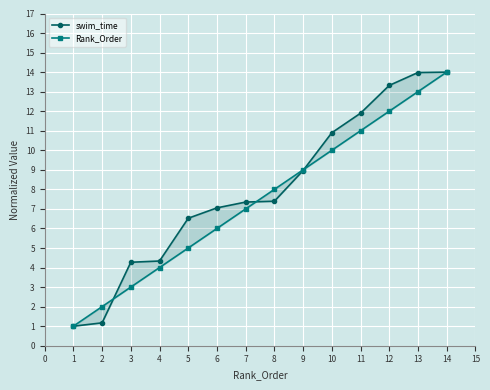

What are all the series names shown in the legend?

swim_time, Rank_Order